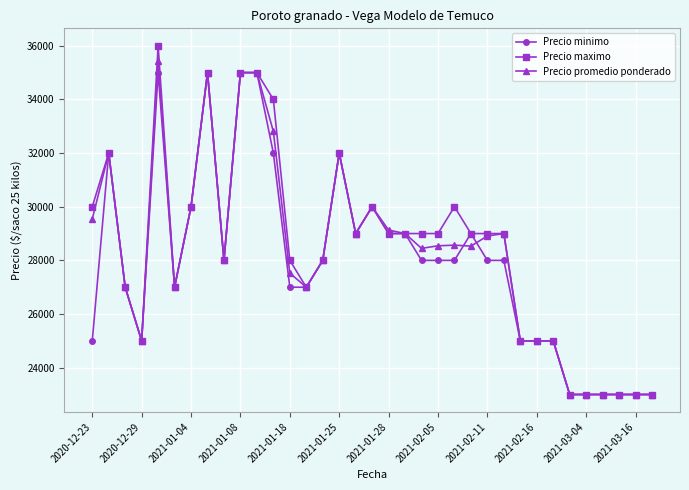

How many series are shown in this chart?

3